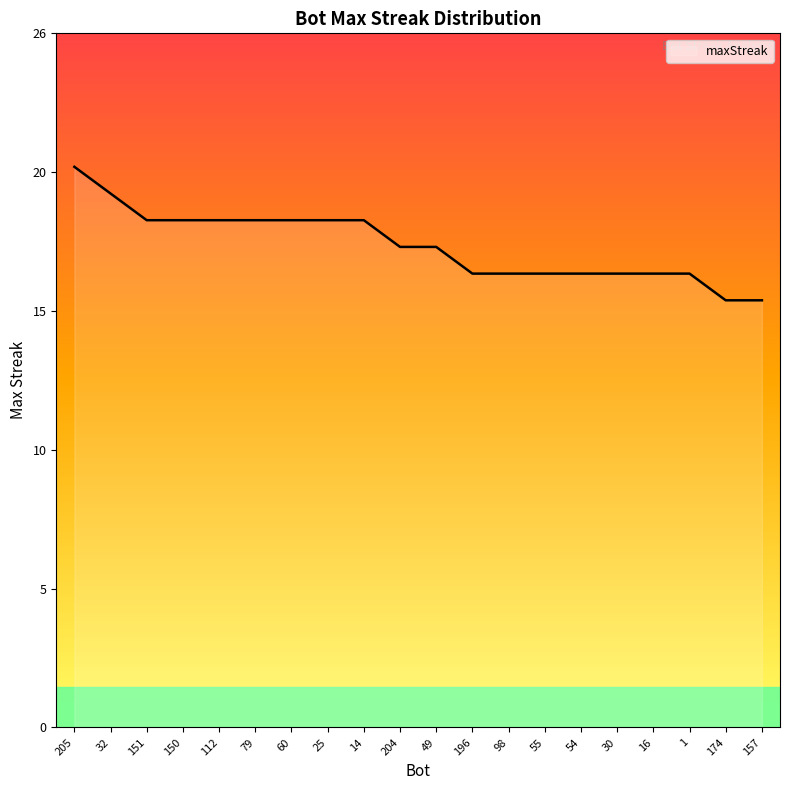

Between 1 and 205, which is larger?

205